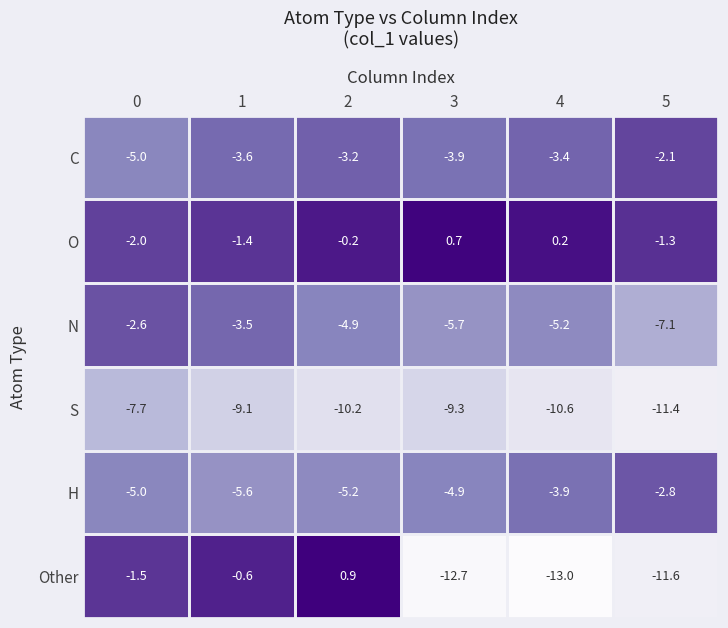

The Other series shows 0.6 at 2. True or false?

False